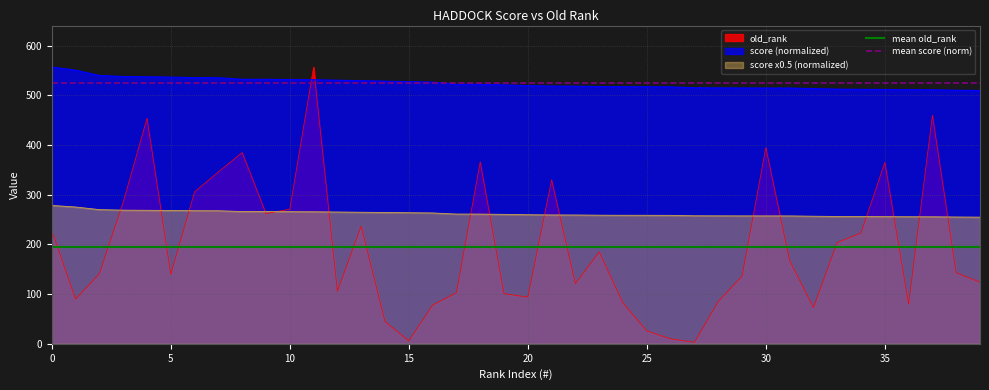

True or false: score x0.5 (normalized) has a value of 257.4 at 30.

True